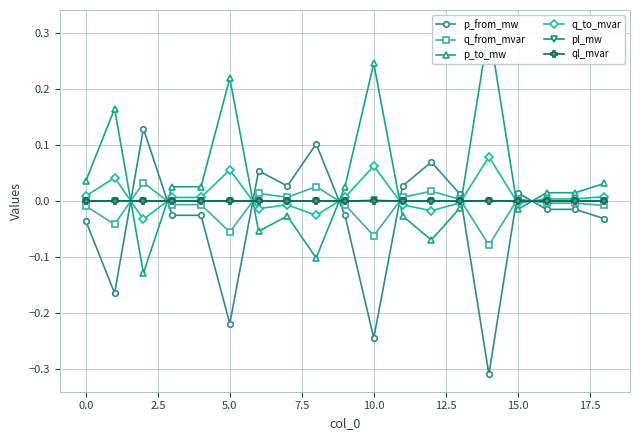

True or false: ql_mvar has more than 0 points higher than both neighbors.

True